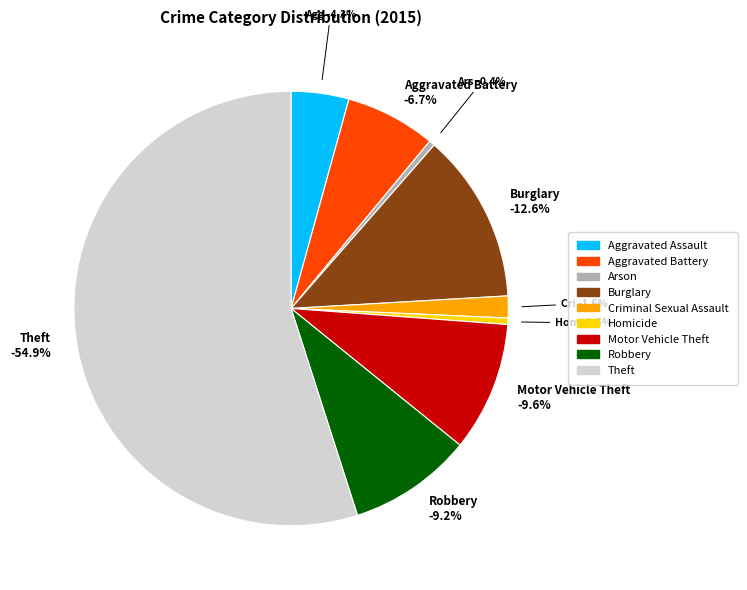

How much of the chart is everything except Aggravated Assault?

95.7%